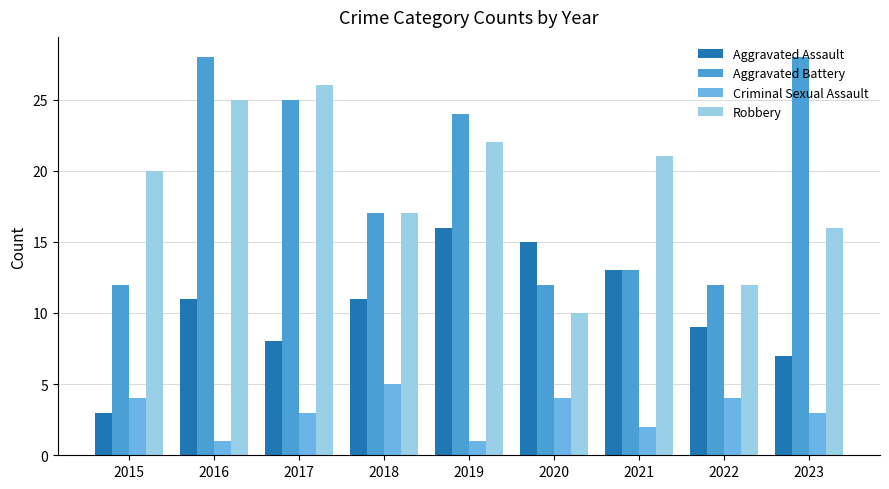

How many Criminal Sexual Assault values are between 2 and 4?

6